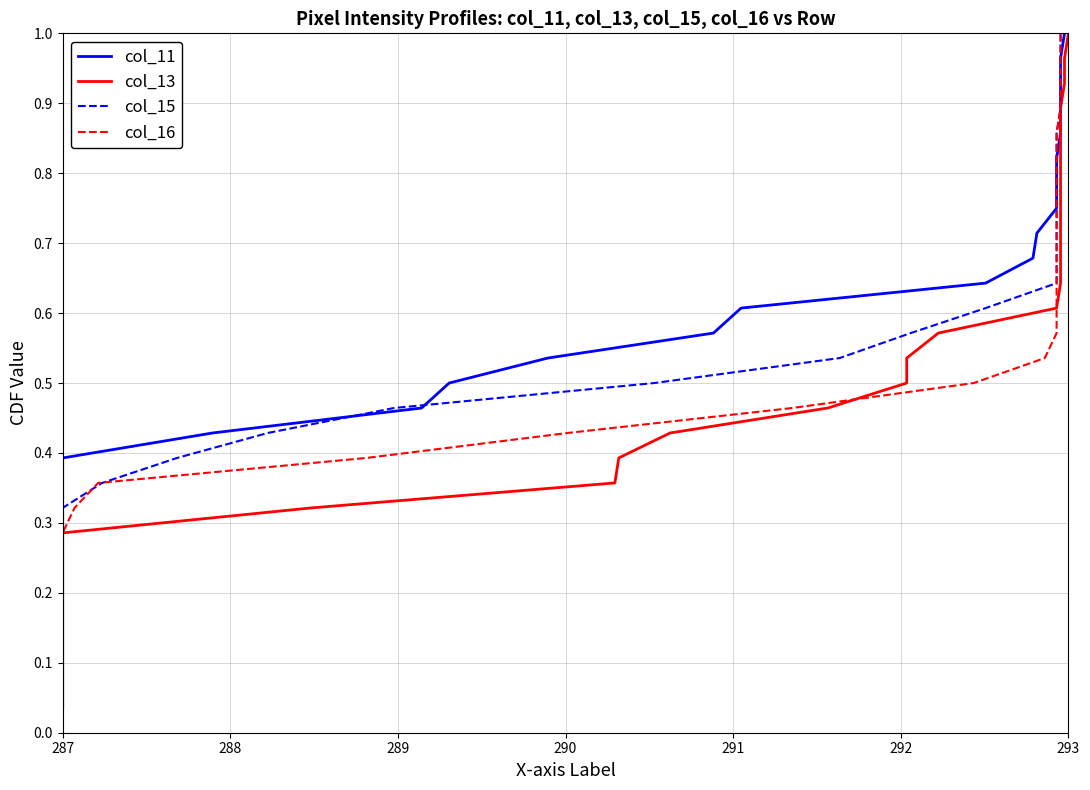

What is the maximum value for col_15?

1.0